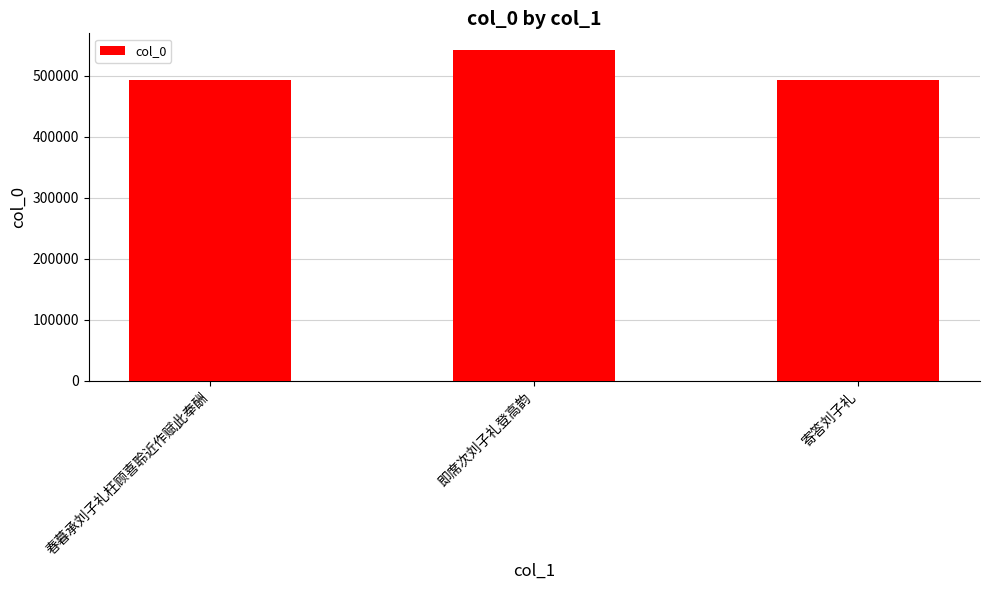

At which category does the chart reach its peak across all series?

即席次刘子礼登高韵